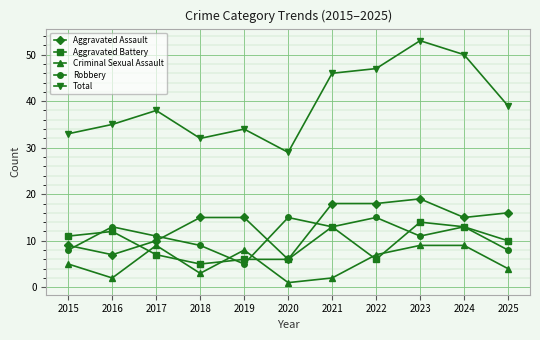

Where is the first local minimum for Robbery?

2019